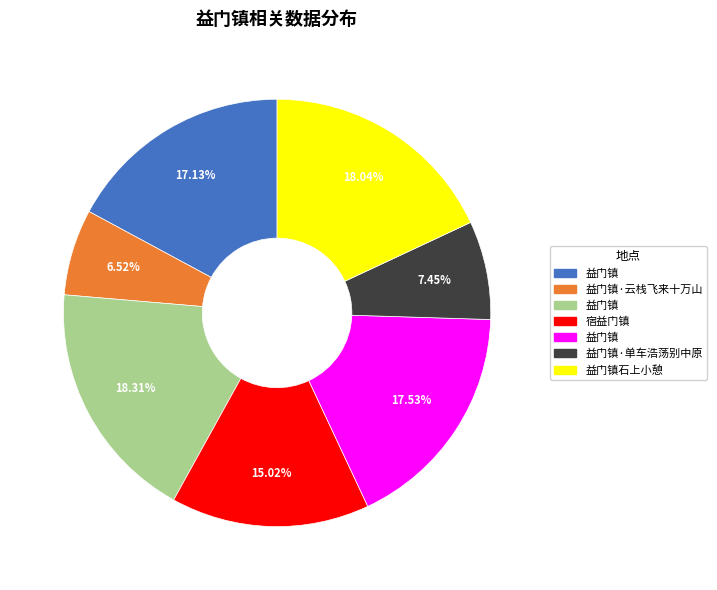

Is there any slice that represents more than half of the pie?

No